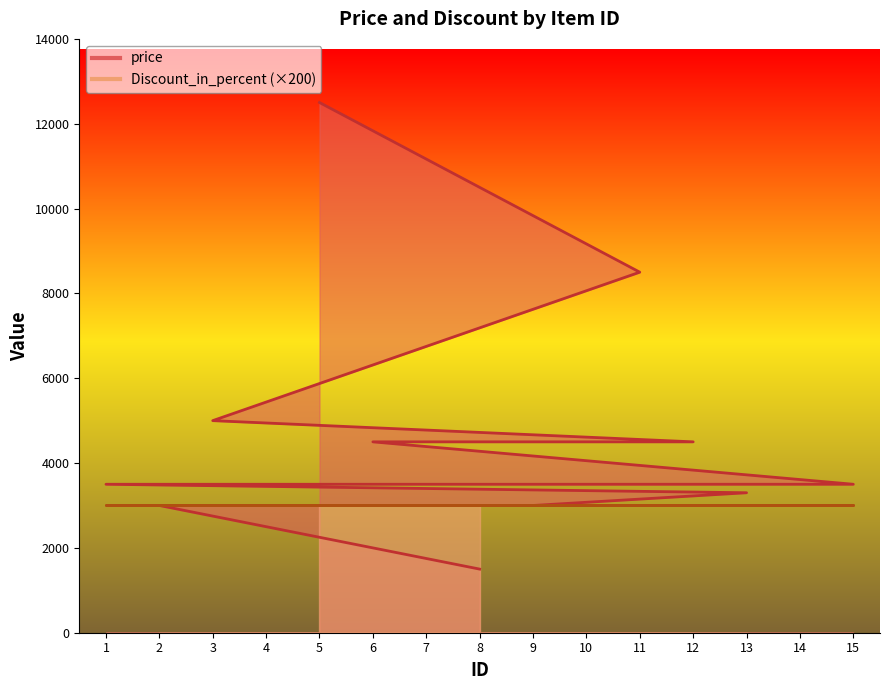

The chart shows a value of 3500 at 1. True or false?

True